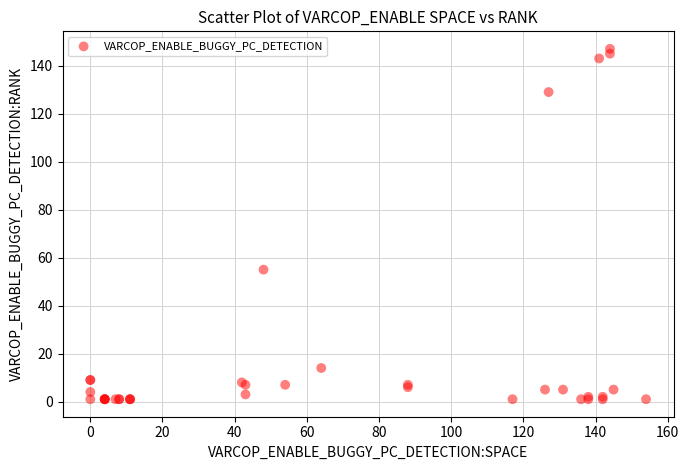

What Y value in the scatter plot is closest to 74?

55